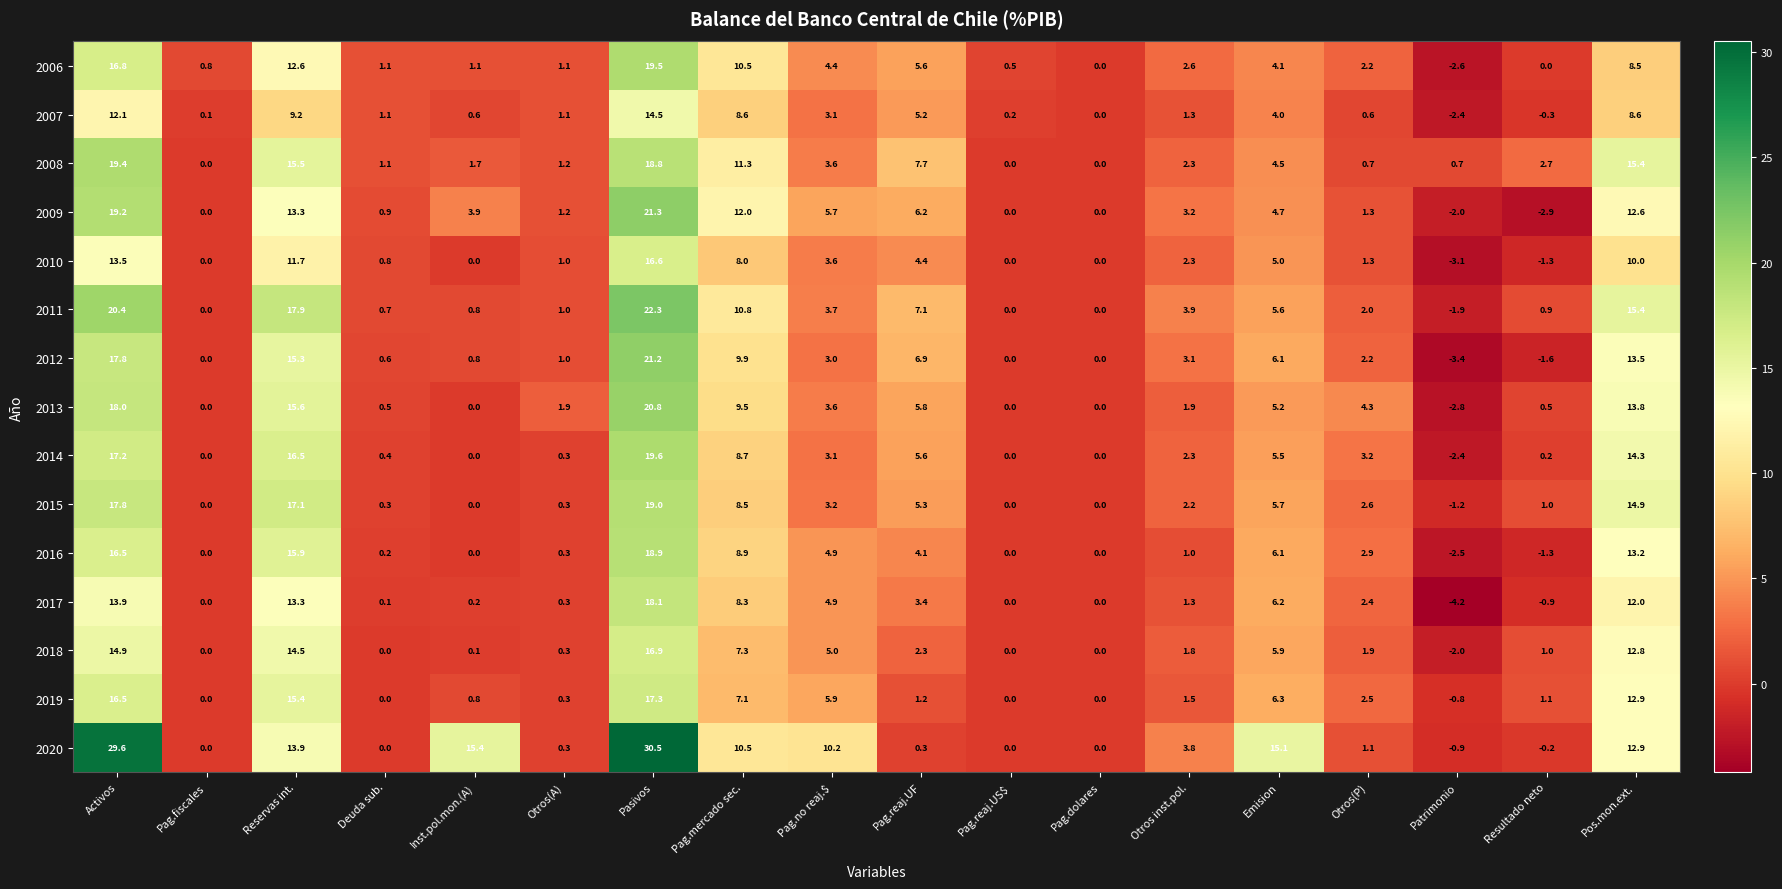

At which label does 2008 first exceed 2?

Activos